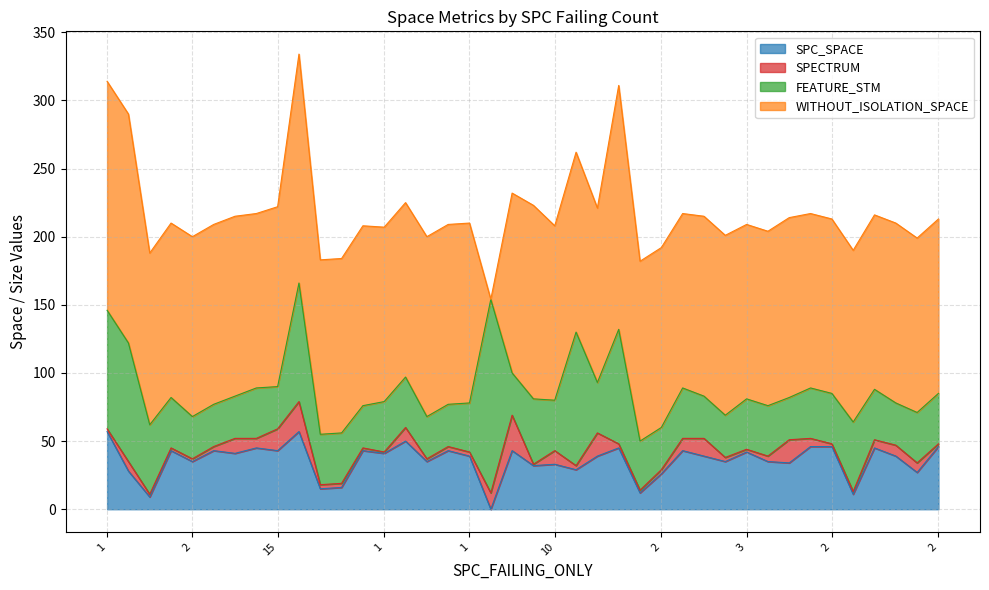

At 30, list the series in order from largest to smallest.

WITHOUT_ISOLATION_SPACE, SPC_SPACE, FEATURE_STM, SPECTRUM